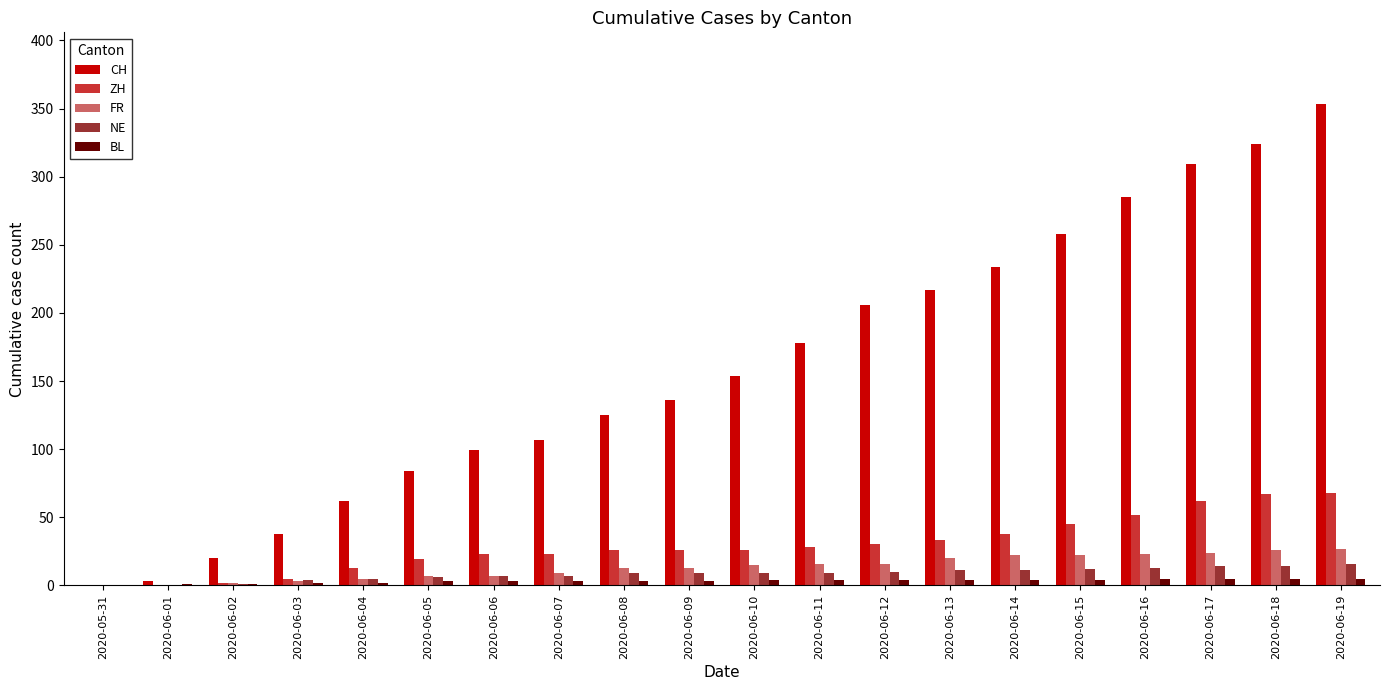

How many distinct data groups are displayed?

5